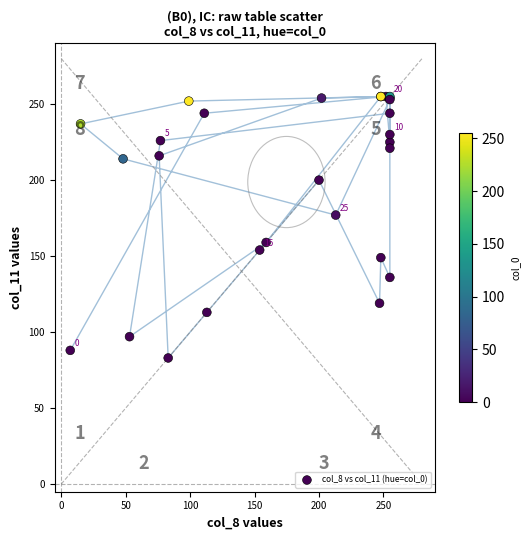

What Y value in the scatter plot is closest to 169?

177